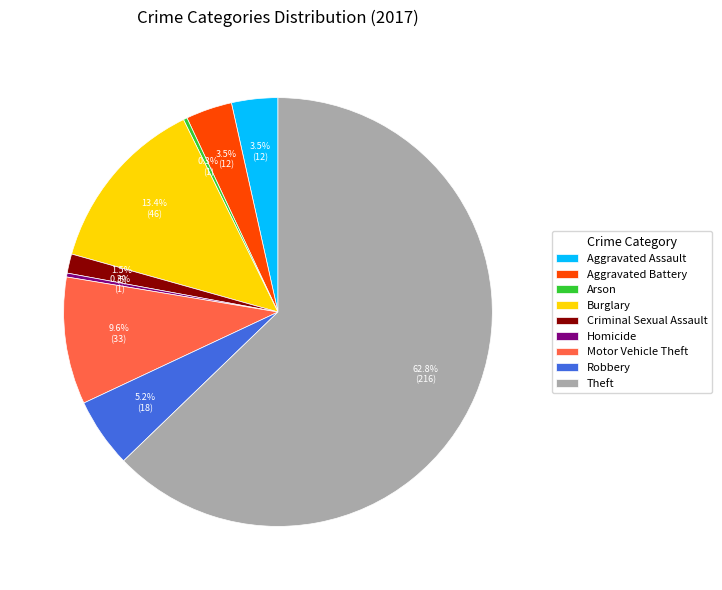

What is the ratio of the value at Criminal Sexual Assault to the value at Motor Vehicle Theft?

0.2